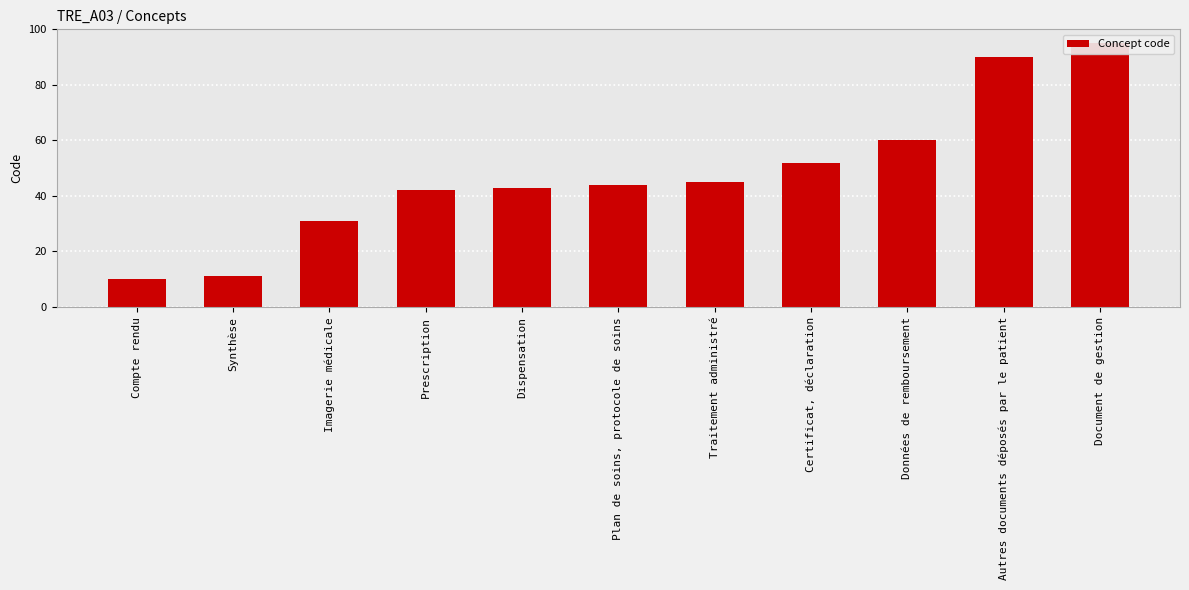

What is the value of the 3rd bar from the left?

31